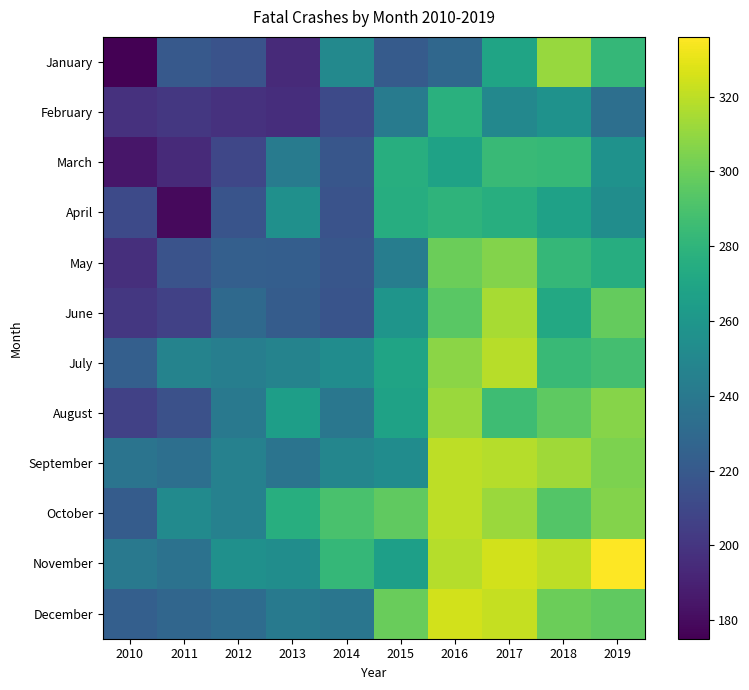

At which category is the sum across all series the highest?

2017